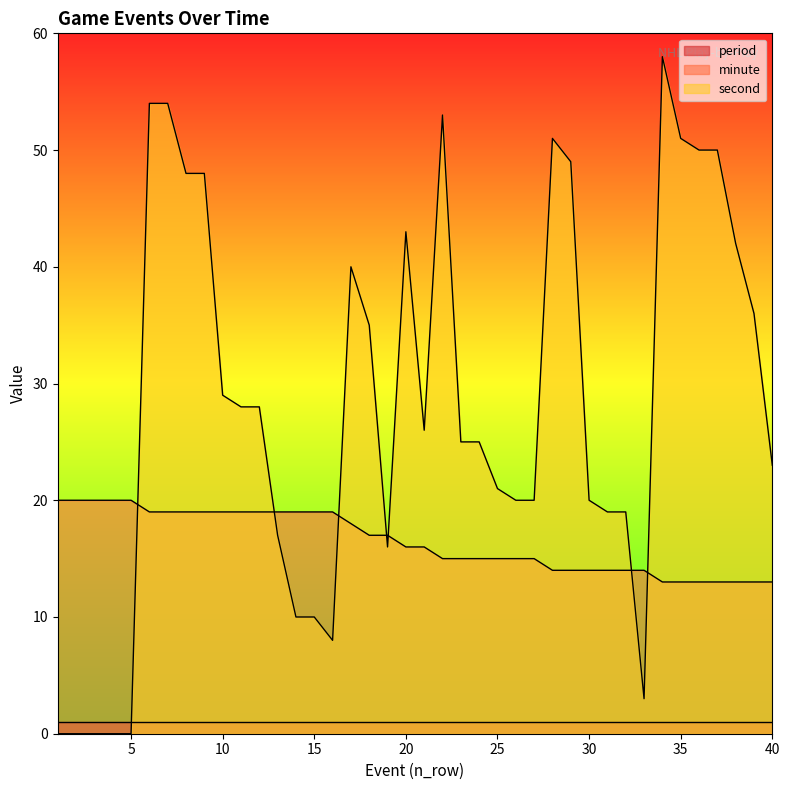

Which series has the widest spread of values?

second